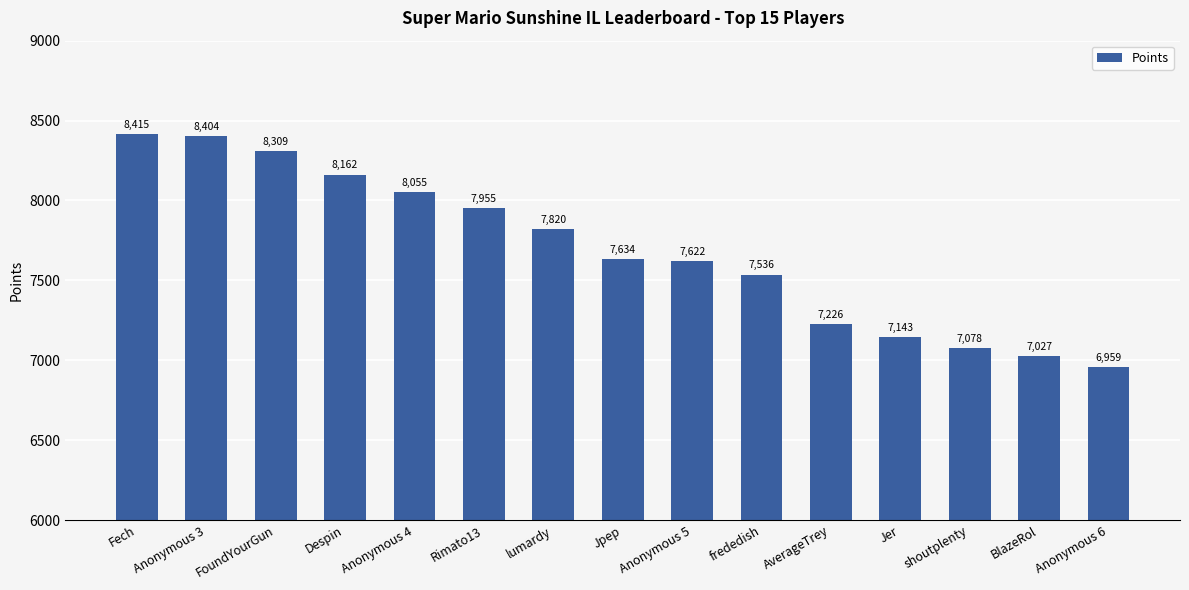

What is the smallest value displayed?

6959